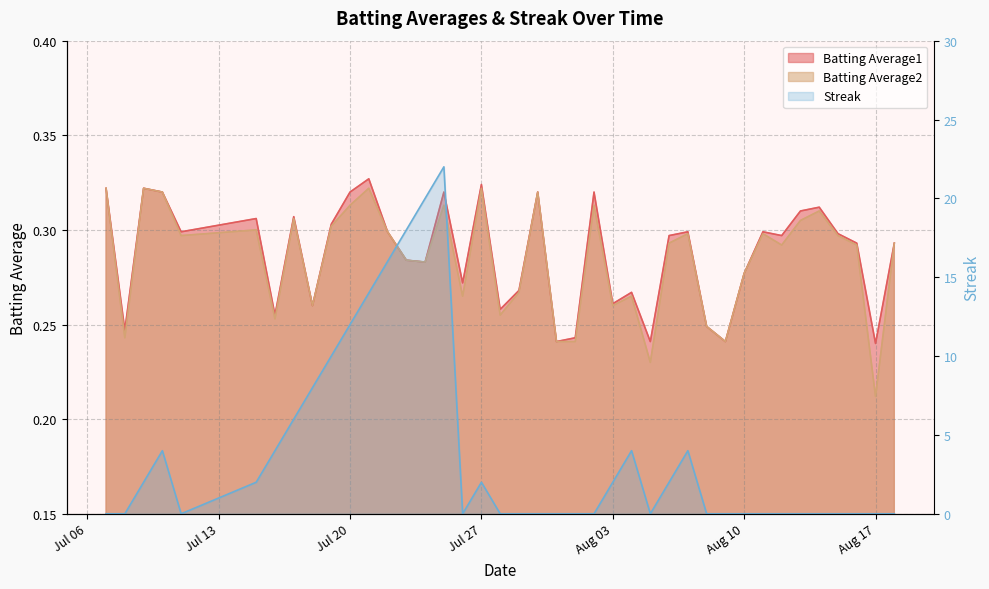

Read the Batting Average1 value at 2010-08-08.

0.2